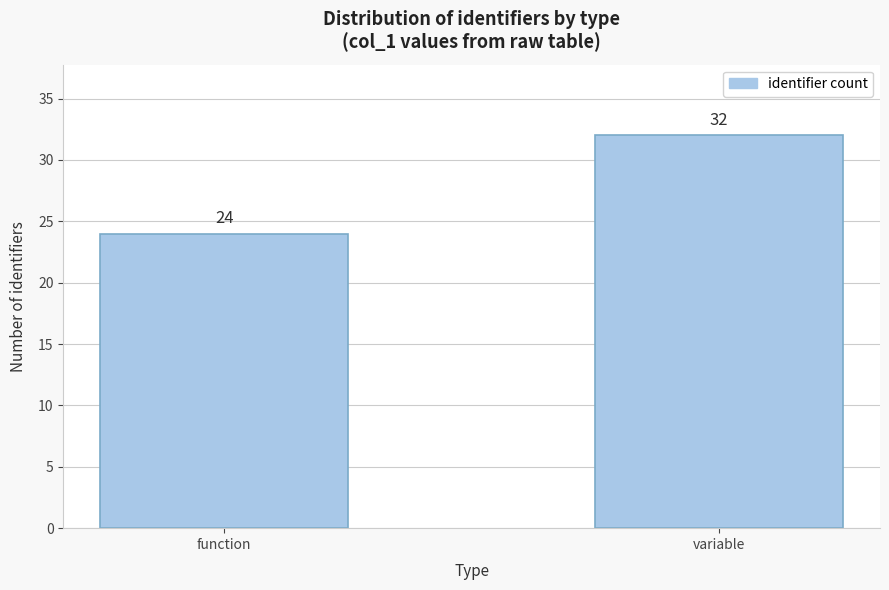

Reading right to left, what are all the values shown in this chart?

variable=32	function=24